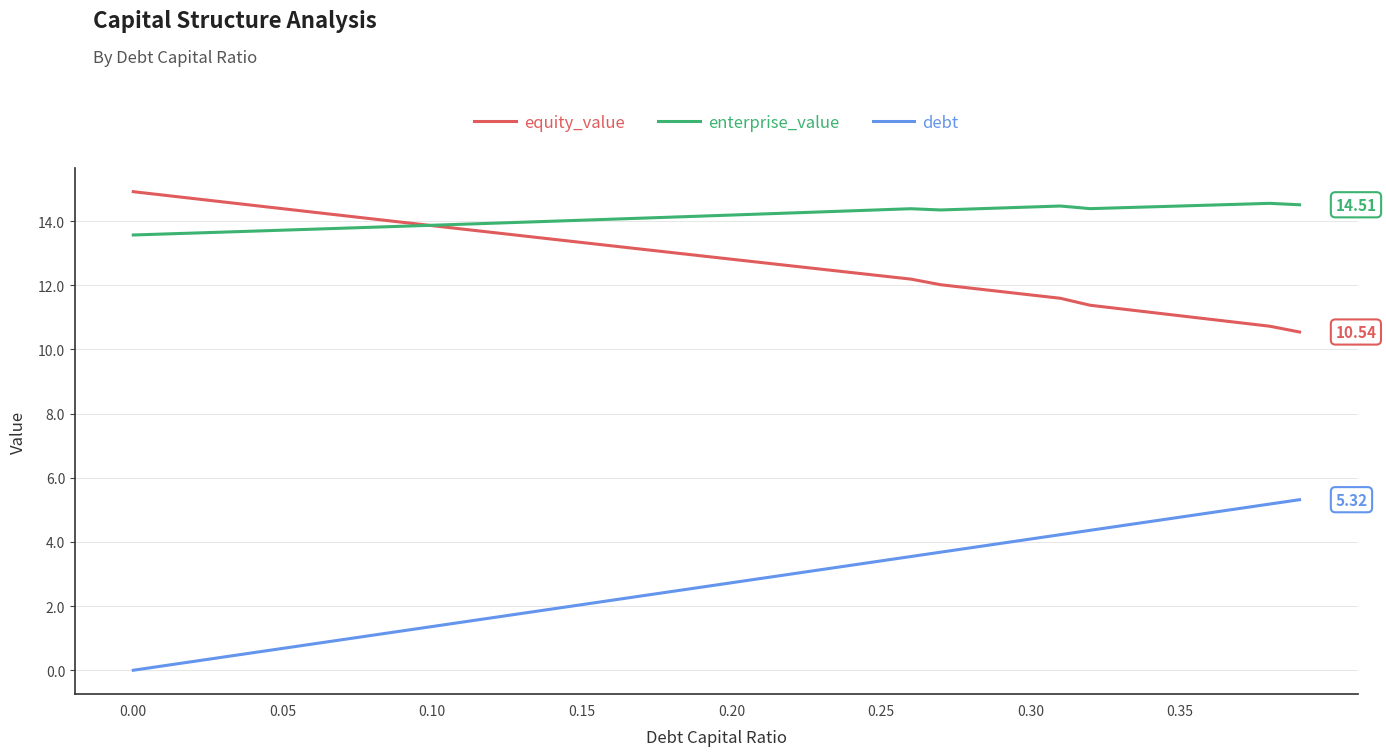

Which series has the largest total across all categories?

enterprise_value